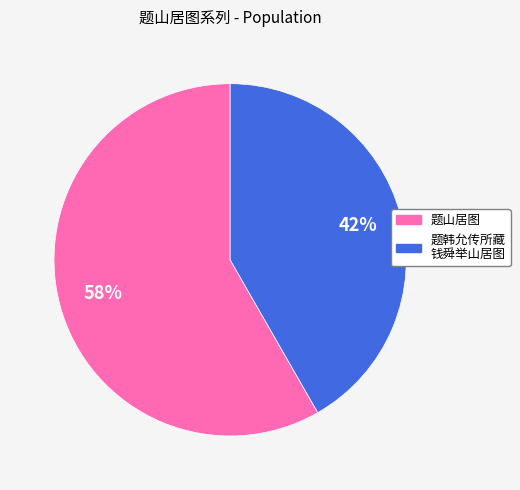

To the nearest percent, what is the average slice percentage?

50%